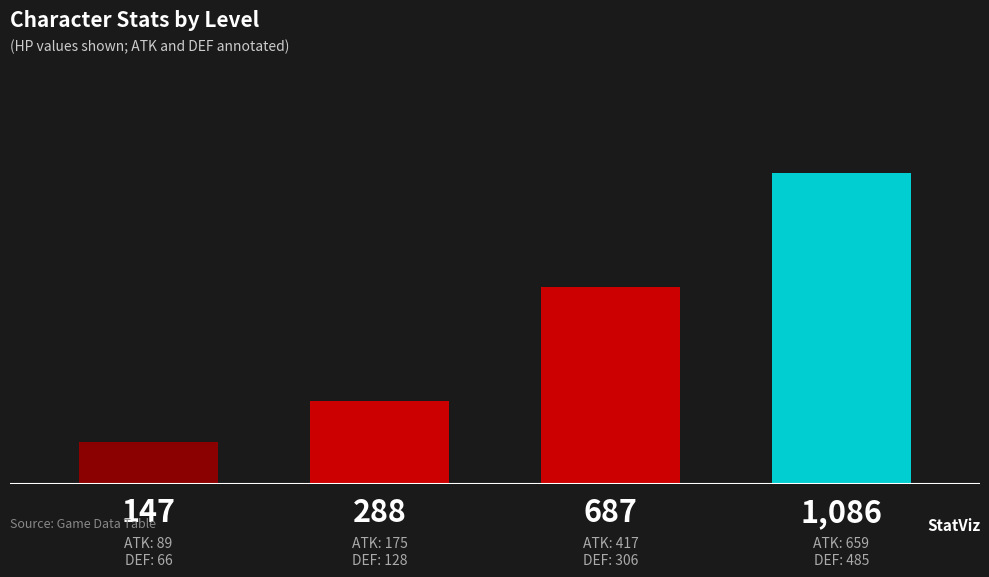

Does the chart contain stacked bars?

No